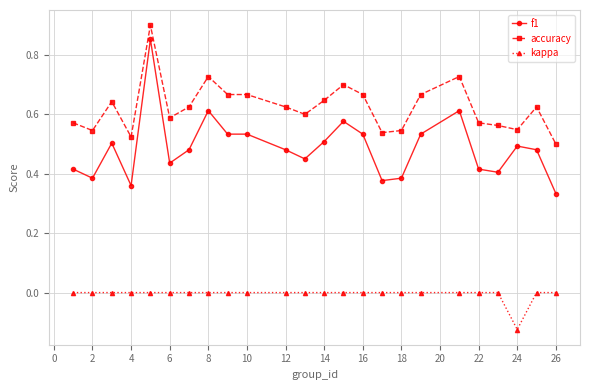

True or false: accuracy and f1 intersect in this chart.

False